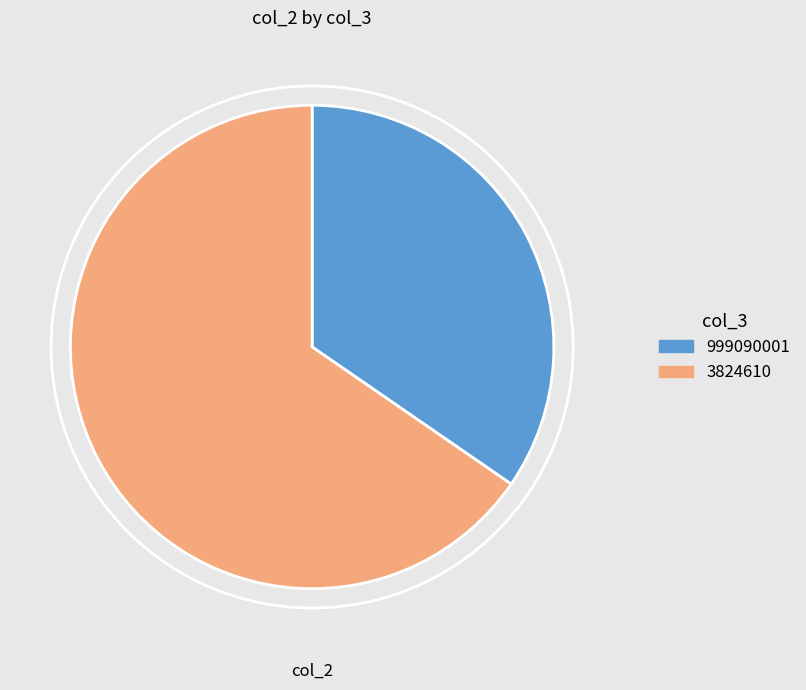

Is there any slice that represents more than half of the pie?

Yes